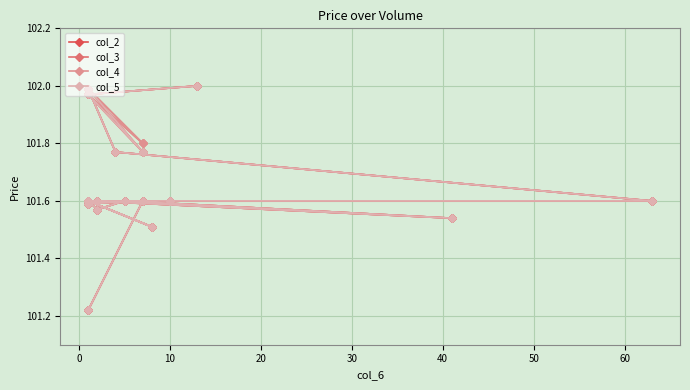

What is the total value across all series at 10?

406.4